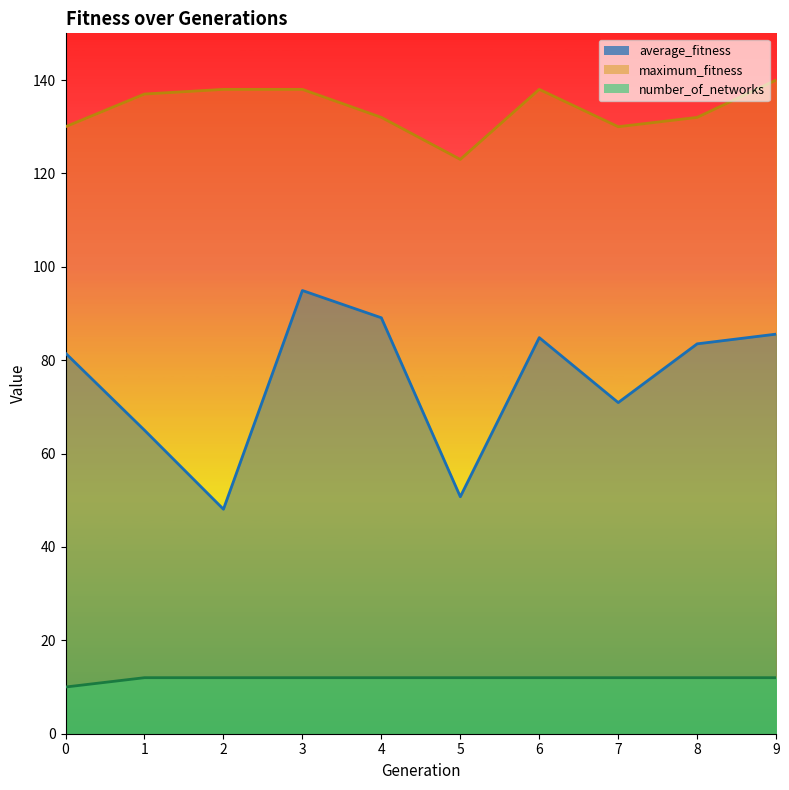

What is the average value of the maximum_fitness series?

133.8